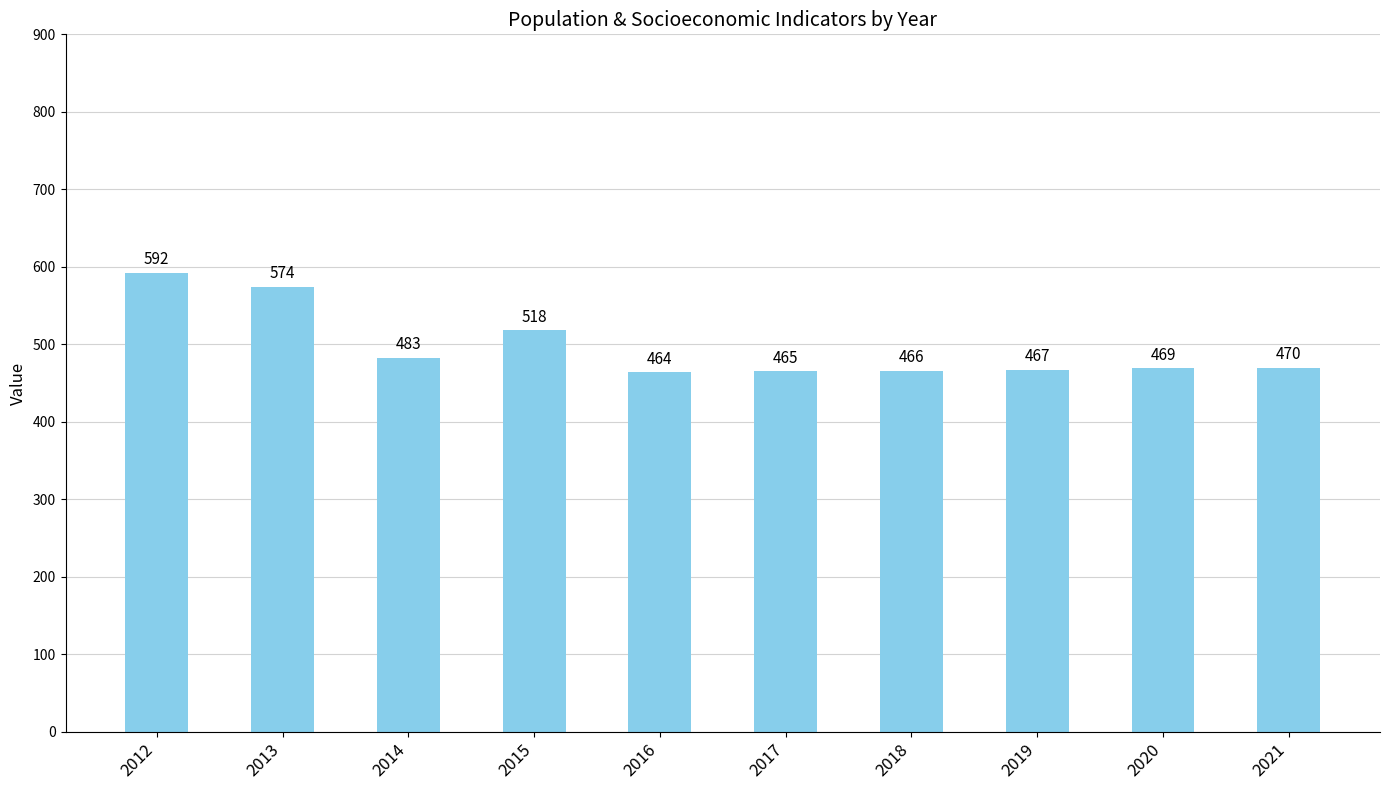

How many data points does each series have?

10